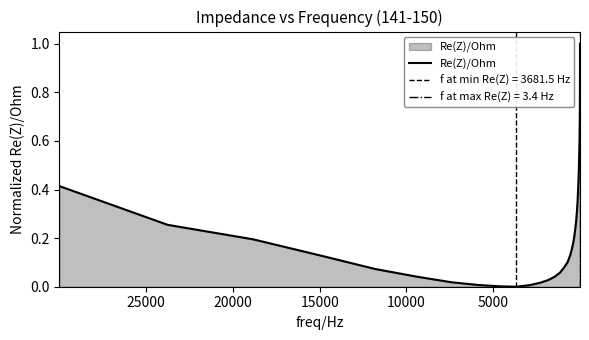

What is the greatest value displayed?

1.0